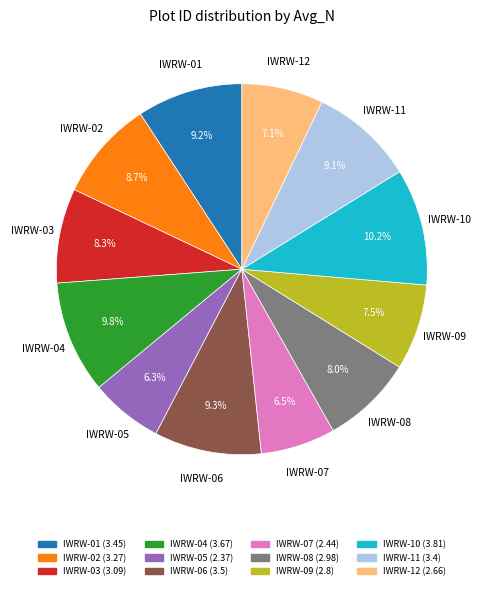

What portion of the pie excludes IWRW-09?

92.5%